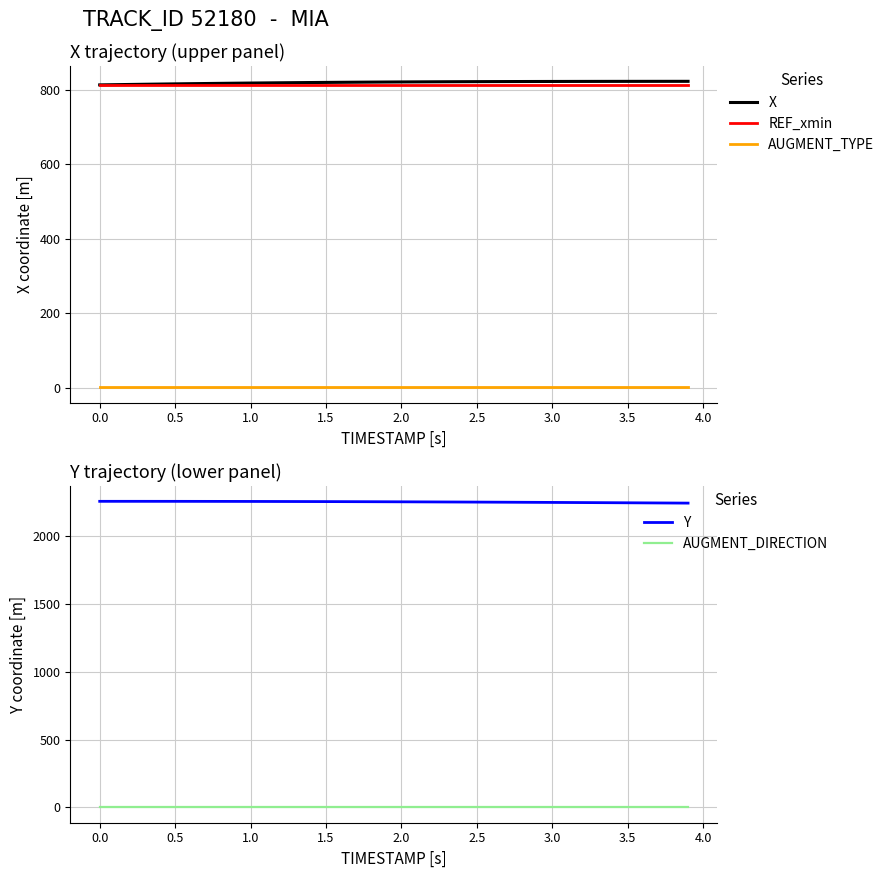

At which label is REF_xmin closest to 812?

−0.5